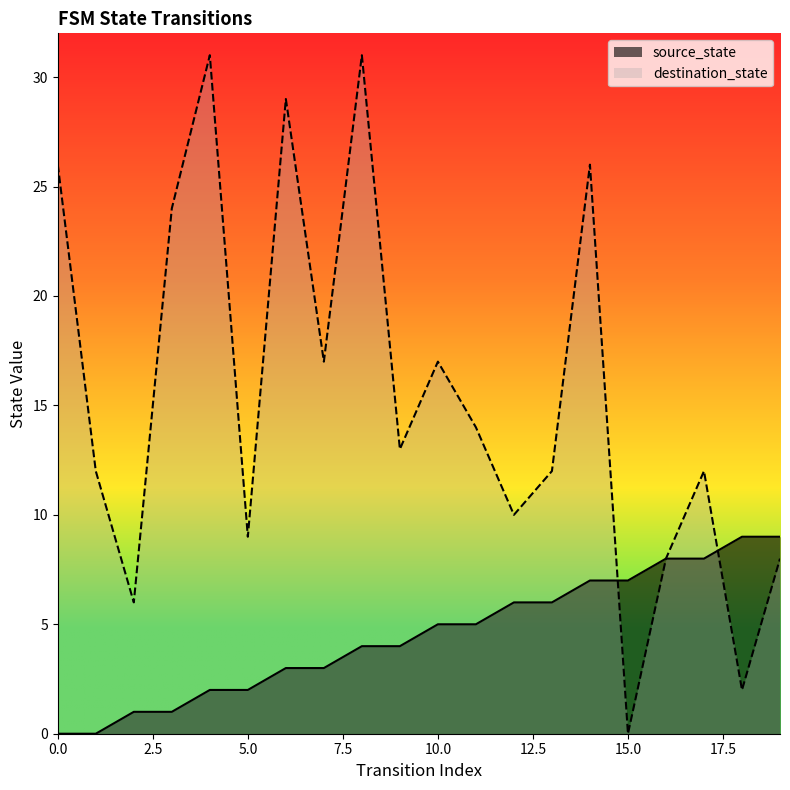

What are all the series names shown in the legend?

source_state, destination_state